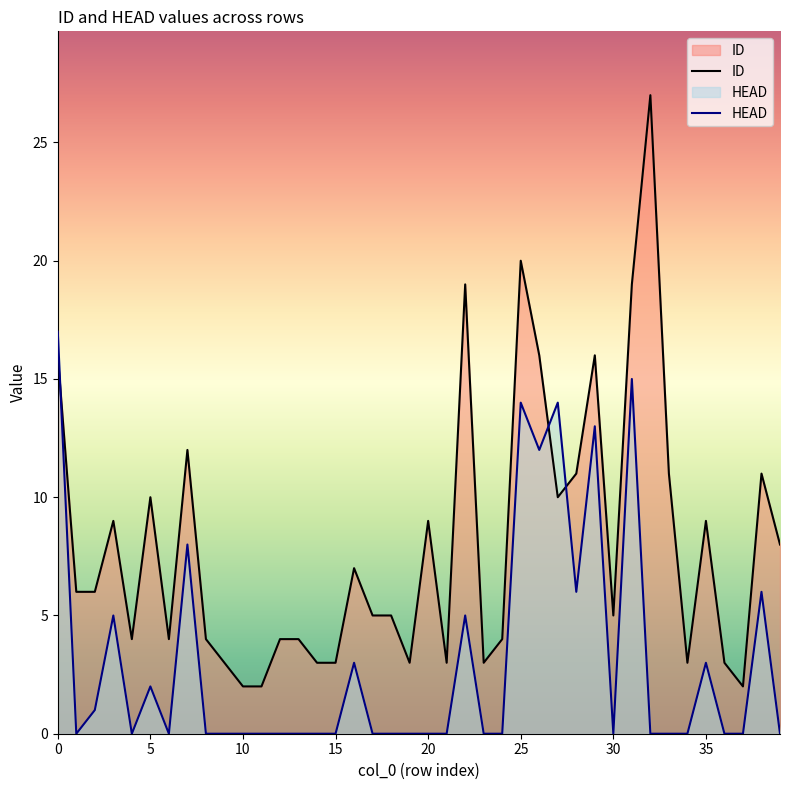

Rank the series by their maximum value, from highest to lowest.

ID, HEAD